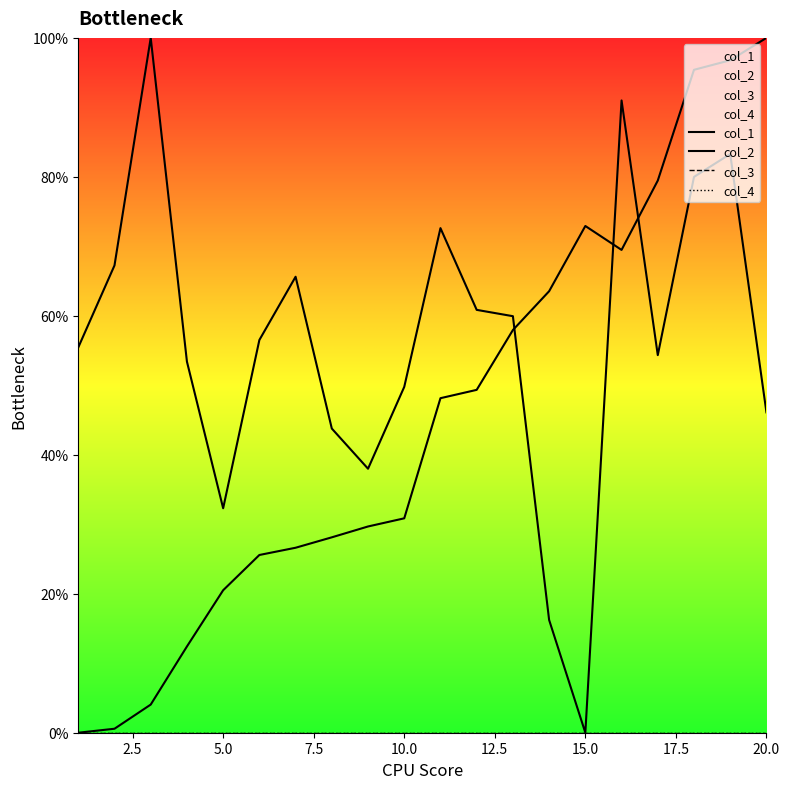

How many categories are shown in the chart?

20